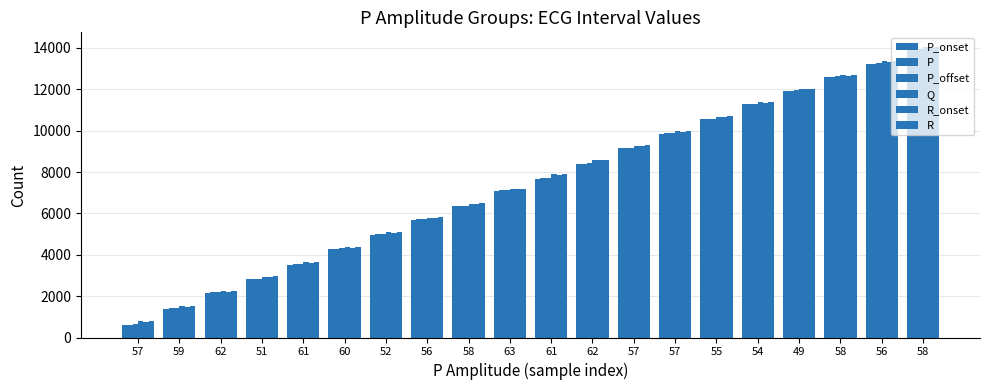

Are the bars grouped side by side (vs. stacked)?

Yes